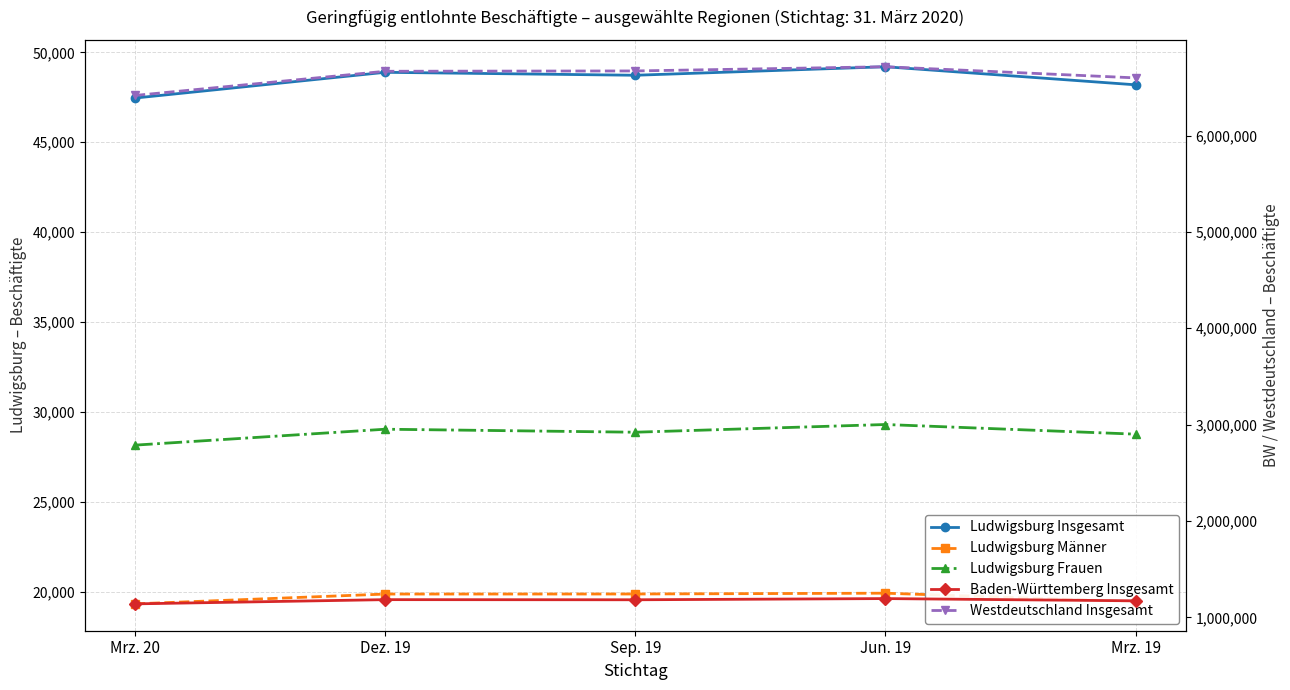

True or false: Ludwigsburg Frauen has a value of 28864 at Sep. 19.

True